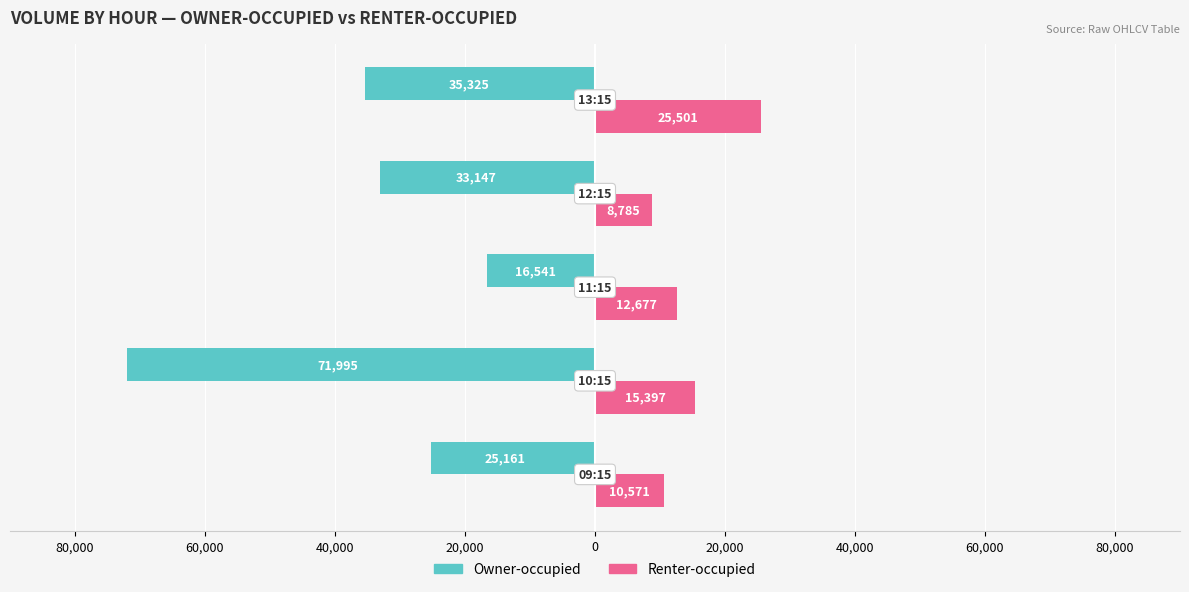

What is the value of the Renter-occupied bar at the 1st from the left?

10571